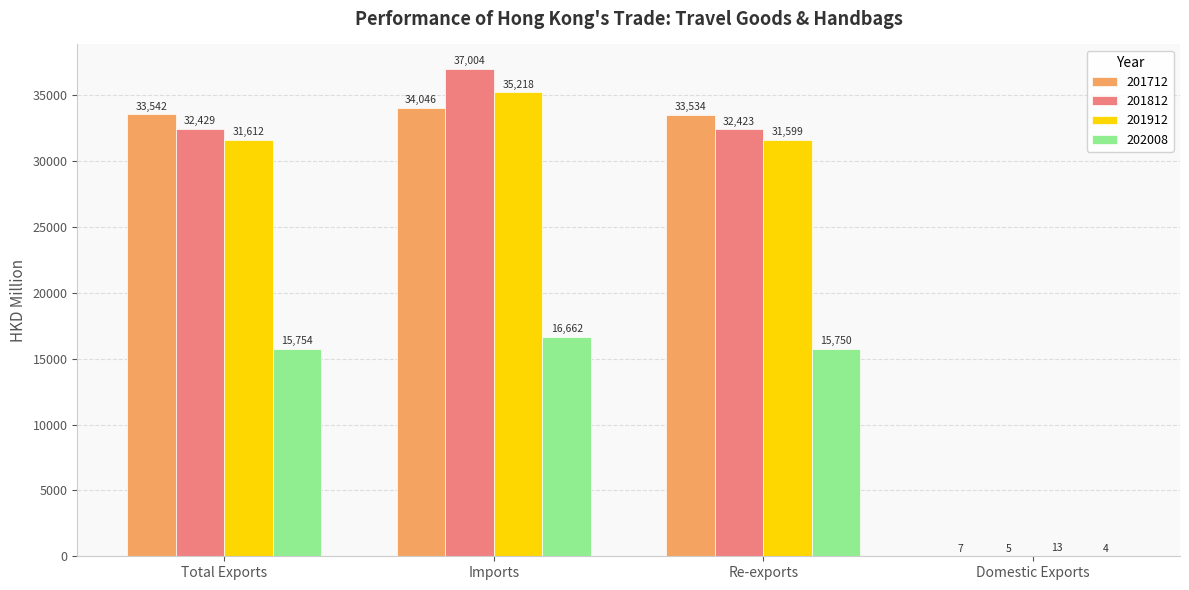

What is the highest value of the 201812 series?

37004.1